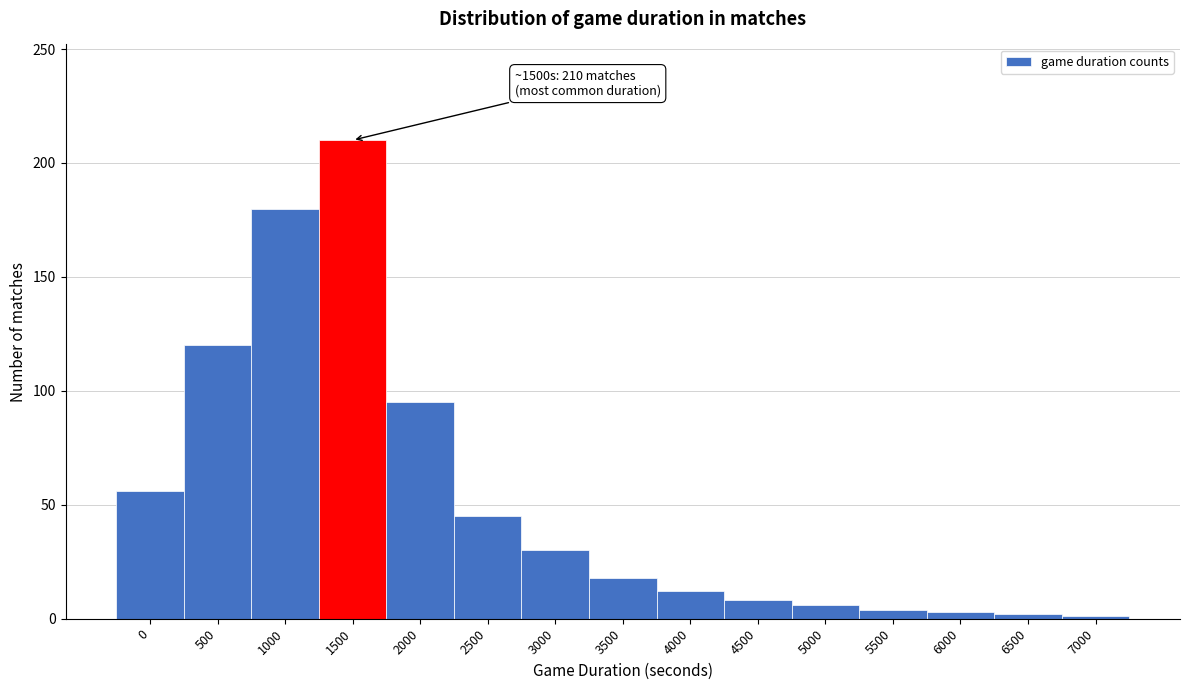

Which label corresponds to the largest value in the chart?

1500